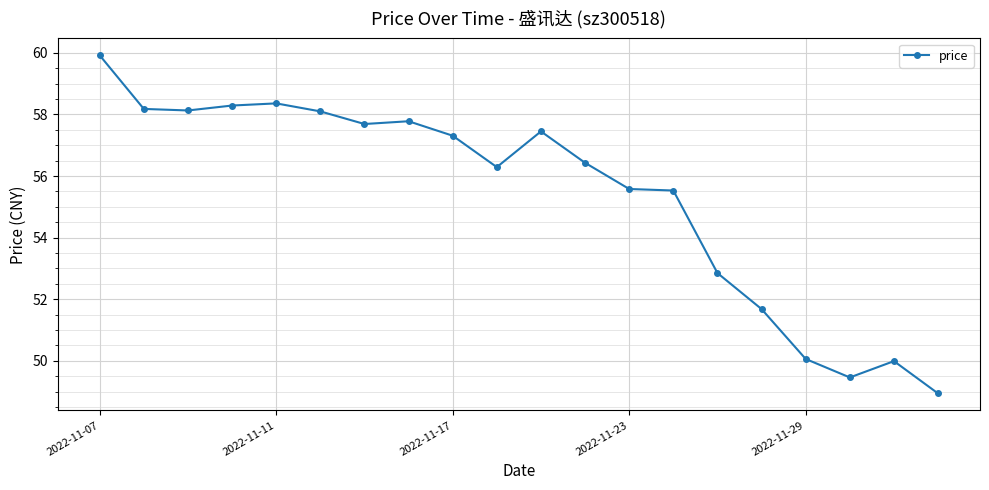

What is the greatest value displayed?

59.9